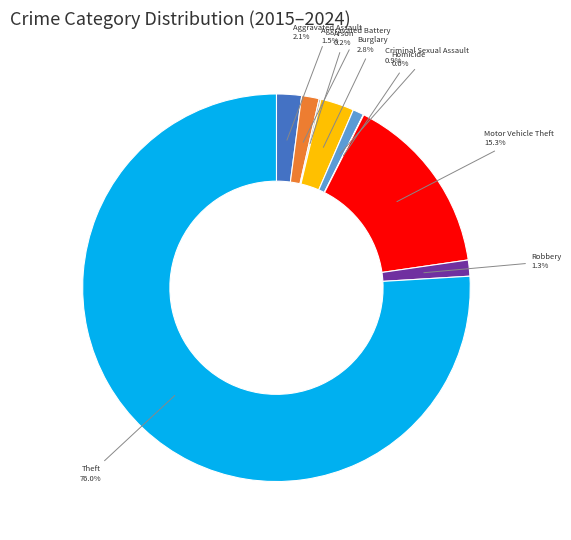

Which has a higher value, Theft or Burglary?

Theft